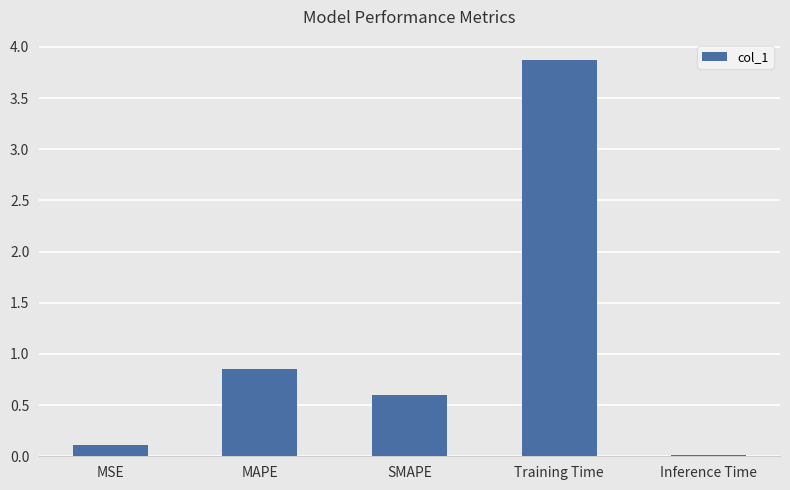

What is the difference between the maximum and minimum values?

3.9